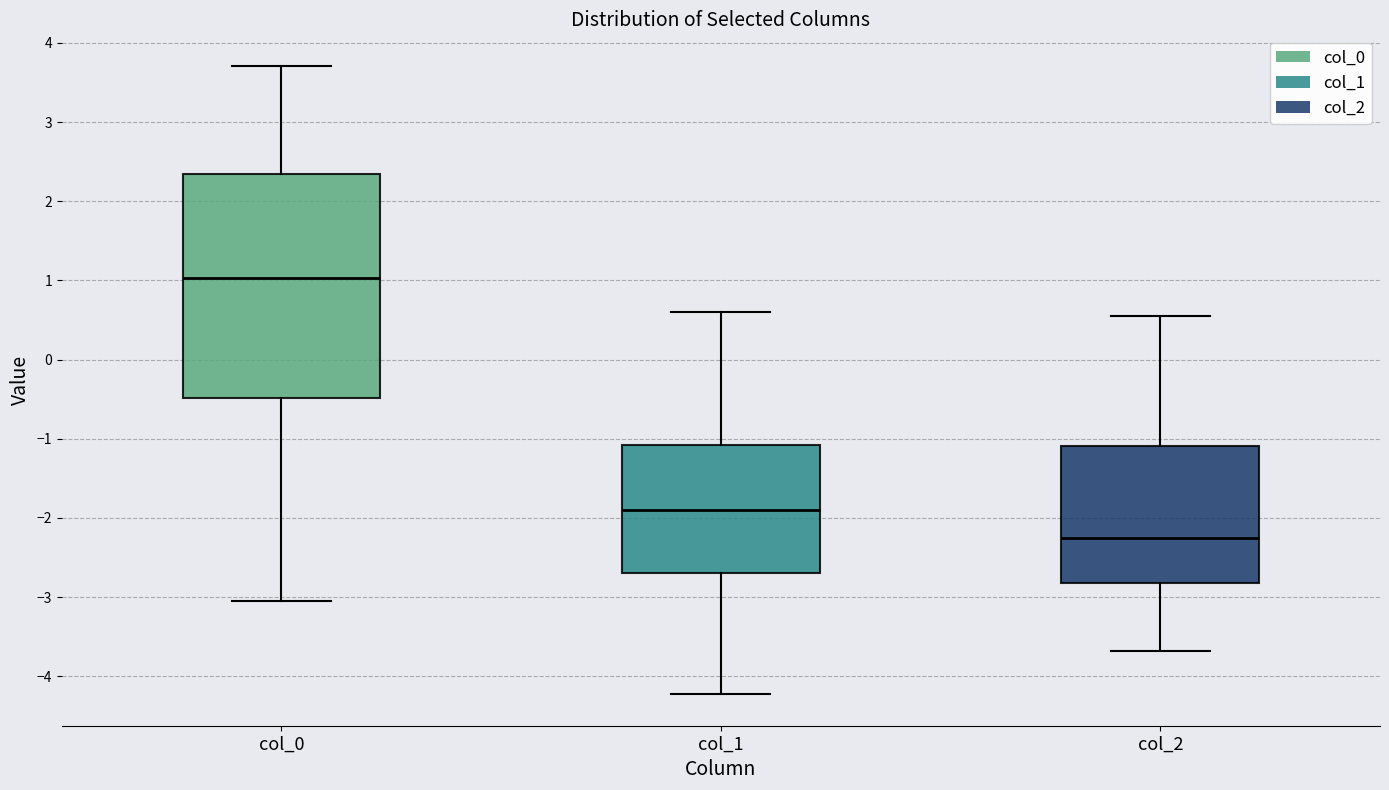

Which box has the lowest median line?

col_2